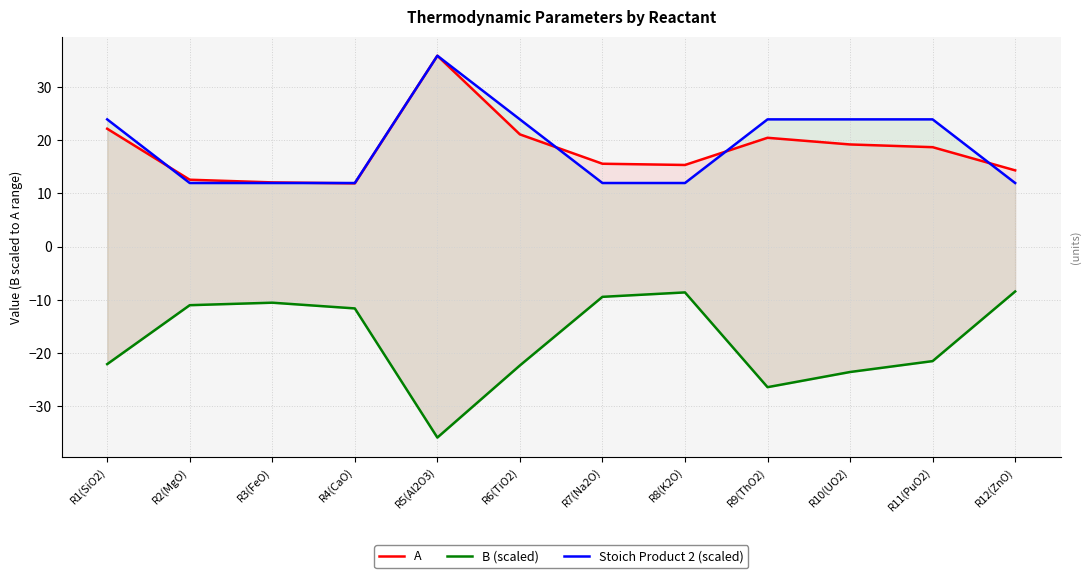

How many series are shown in this chart?

3